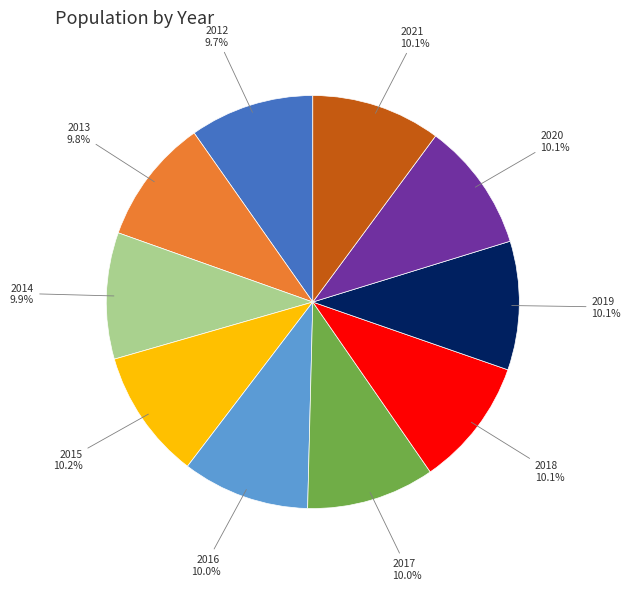

What is the ratio of the value at 2019 to the value at 2013?

1.0